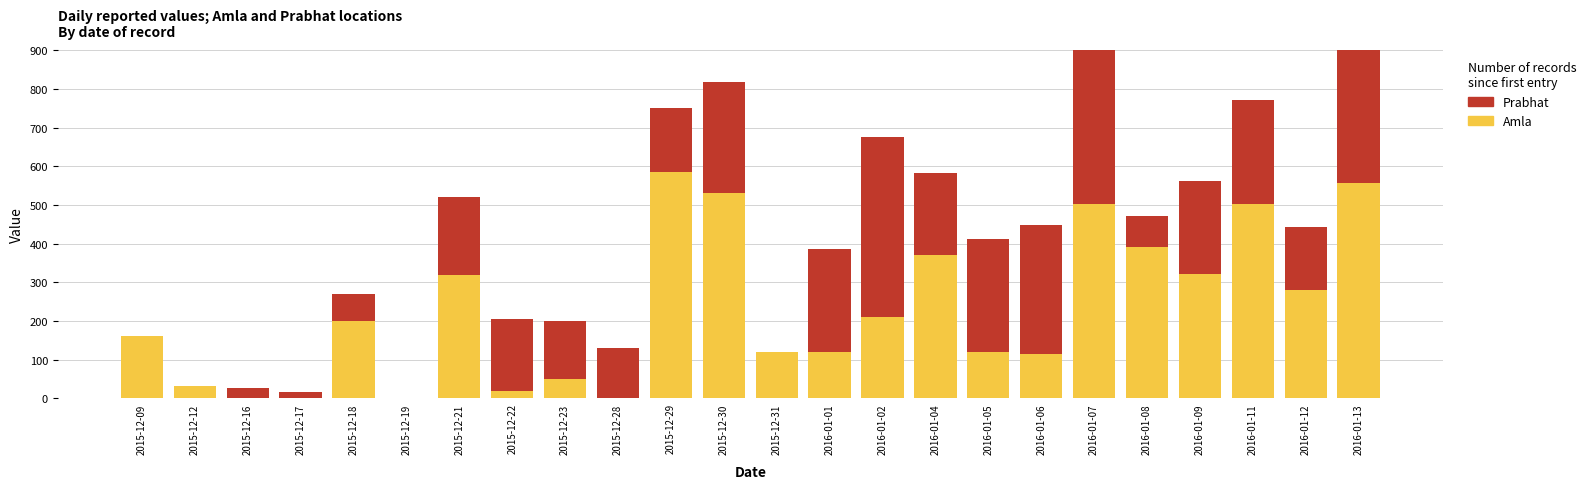

List the series in order of their overall mean, lowest first.

Prabhat, Amla